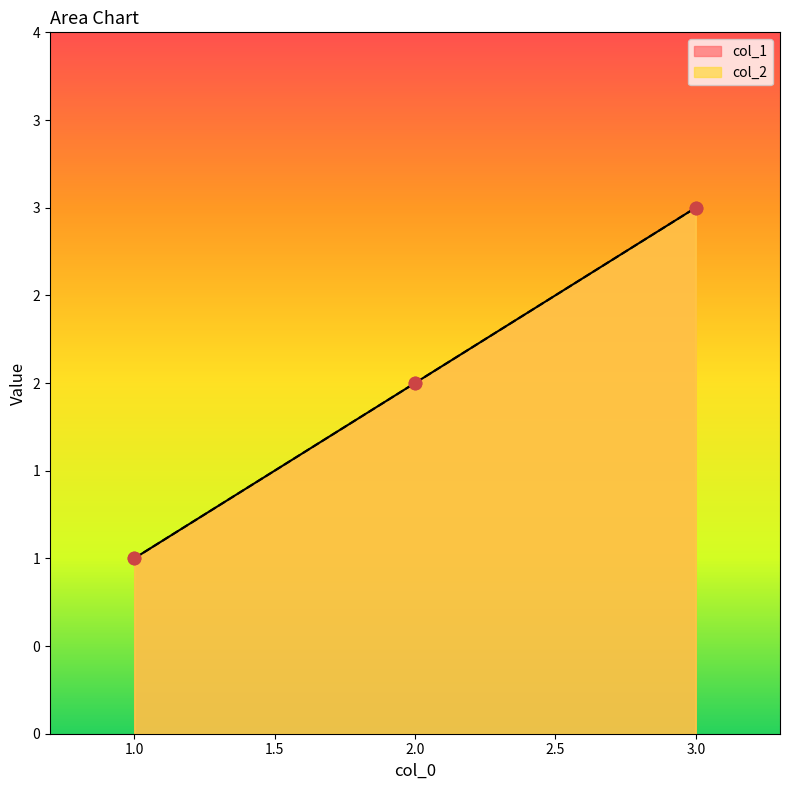

Is the value of col_1 at 2 greater than the value of col_2 at 1?

Yes